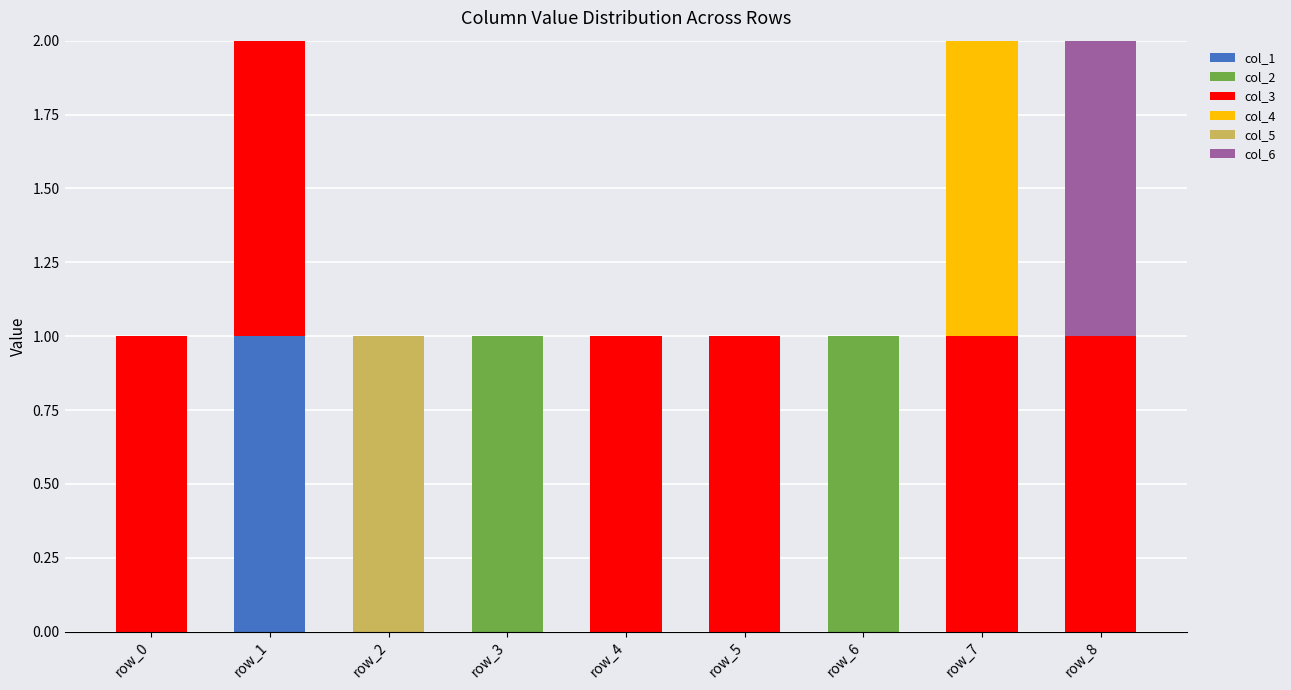

The col_1 series shows 0 at row_0. True or false?

True